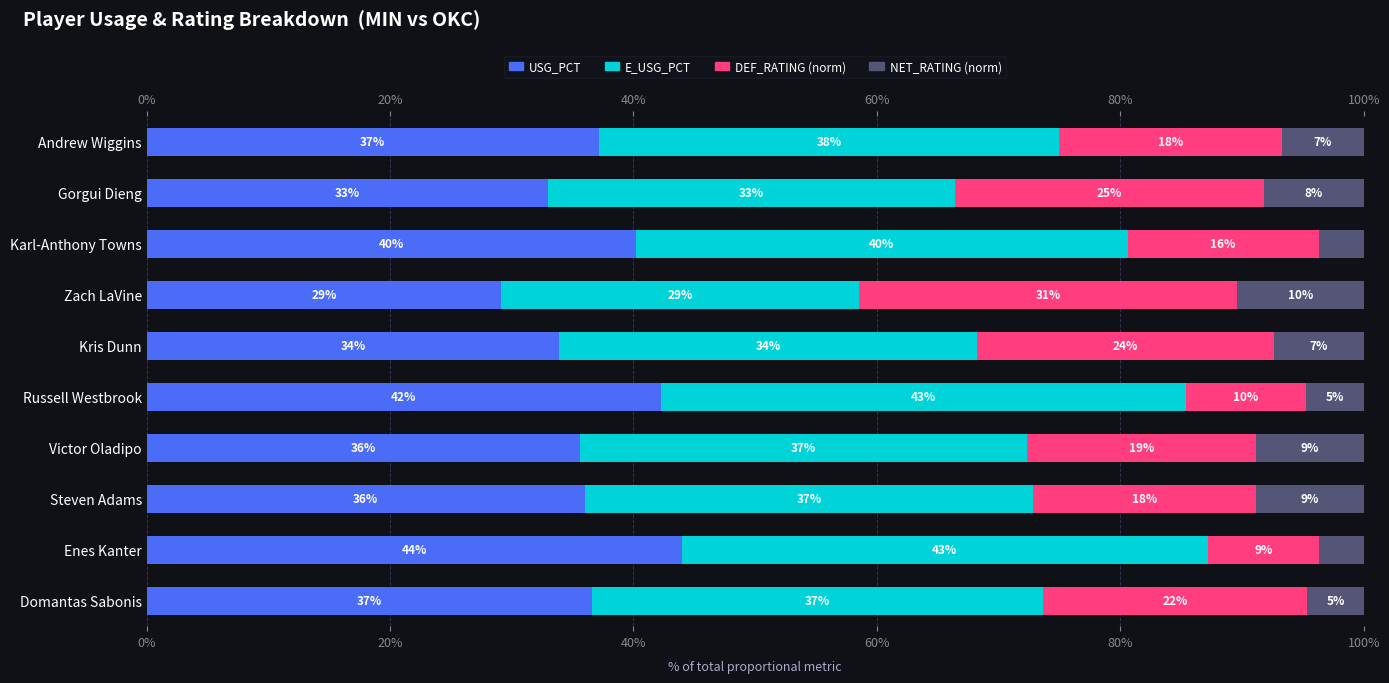

What is the label of the 2nd bar from the right?

Enes Kanter